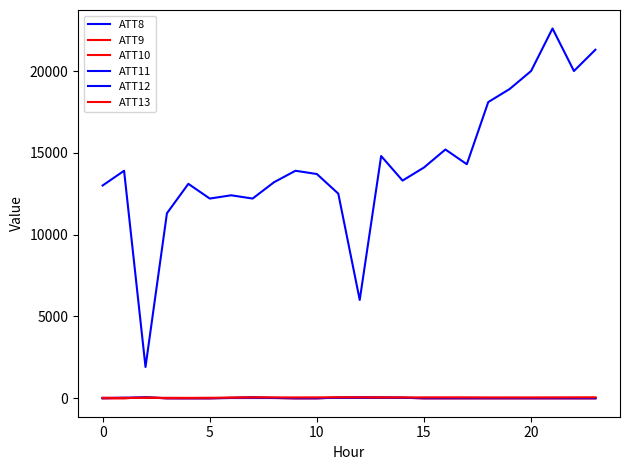

Does the chart have visible grid lines?

No